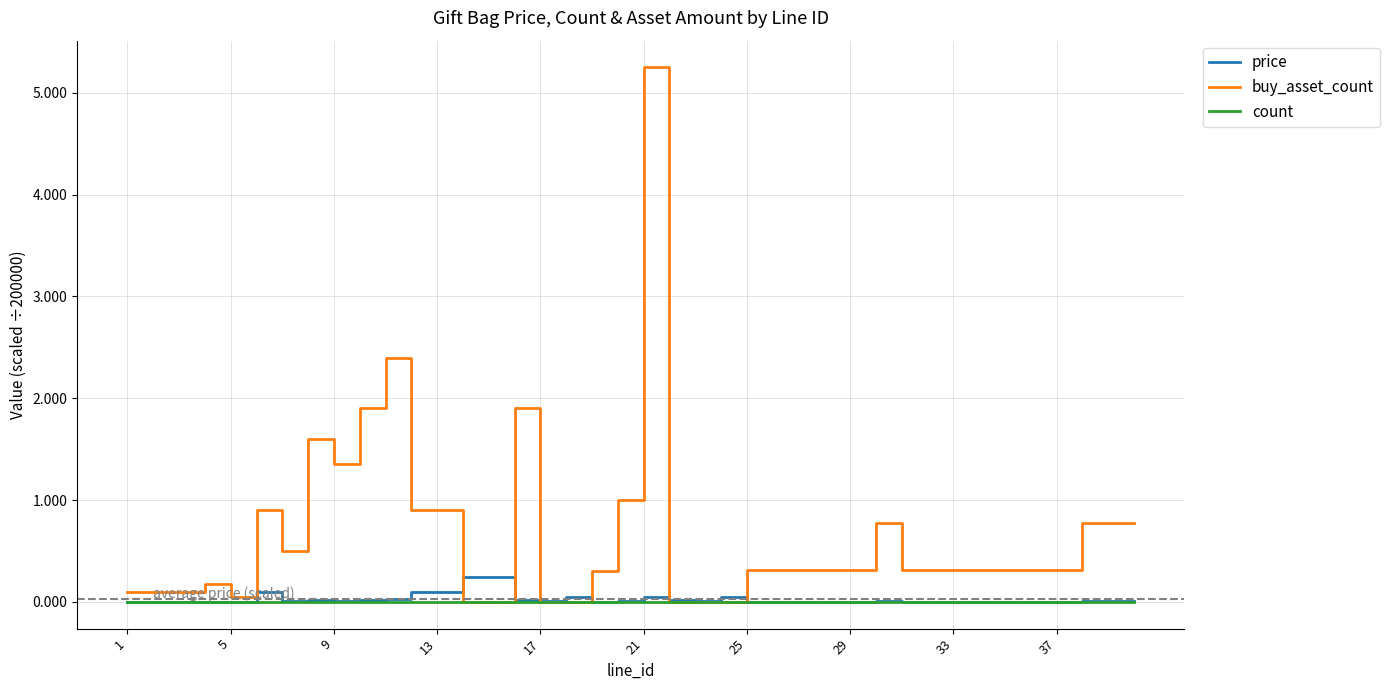

Which series has the largest total across all categories?

buy_asset_count